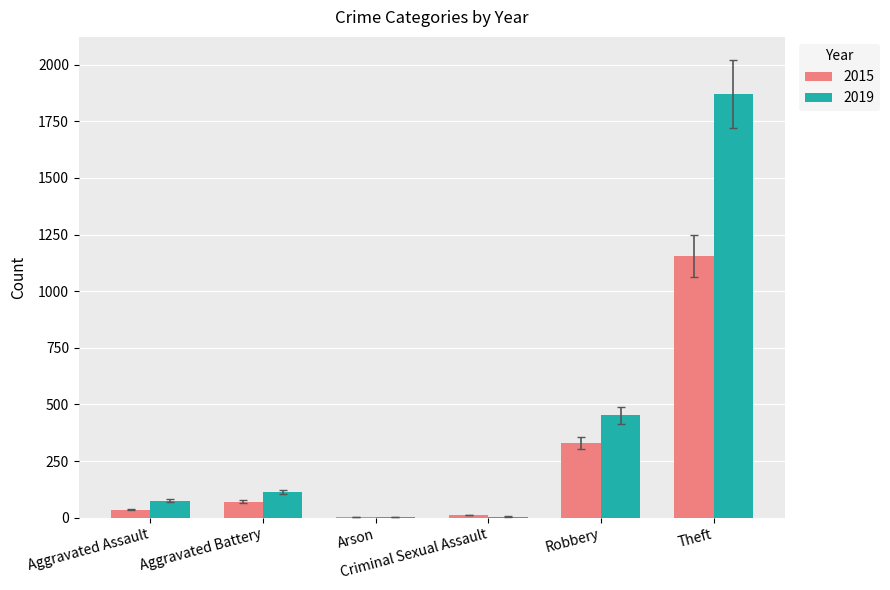

The value of 2015 at Theft is 1156. True or false?

True